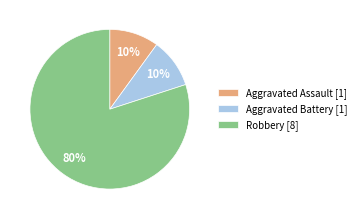

To the nearest percent, what is the average slice percentage?

33%